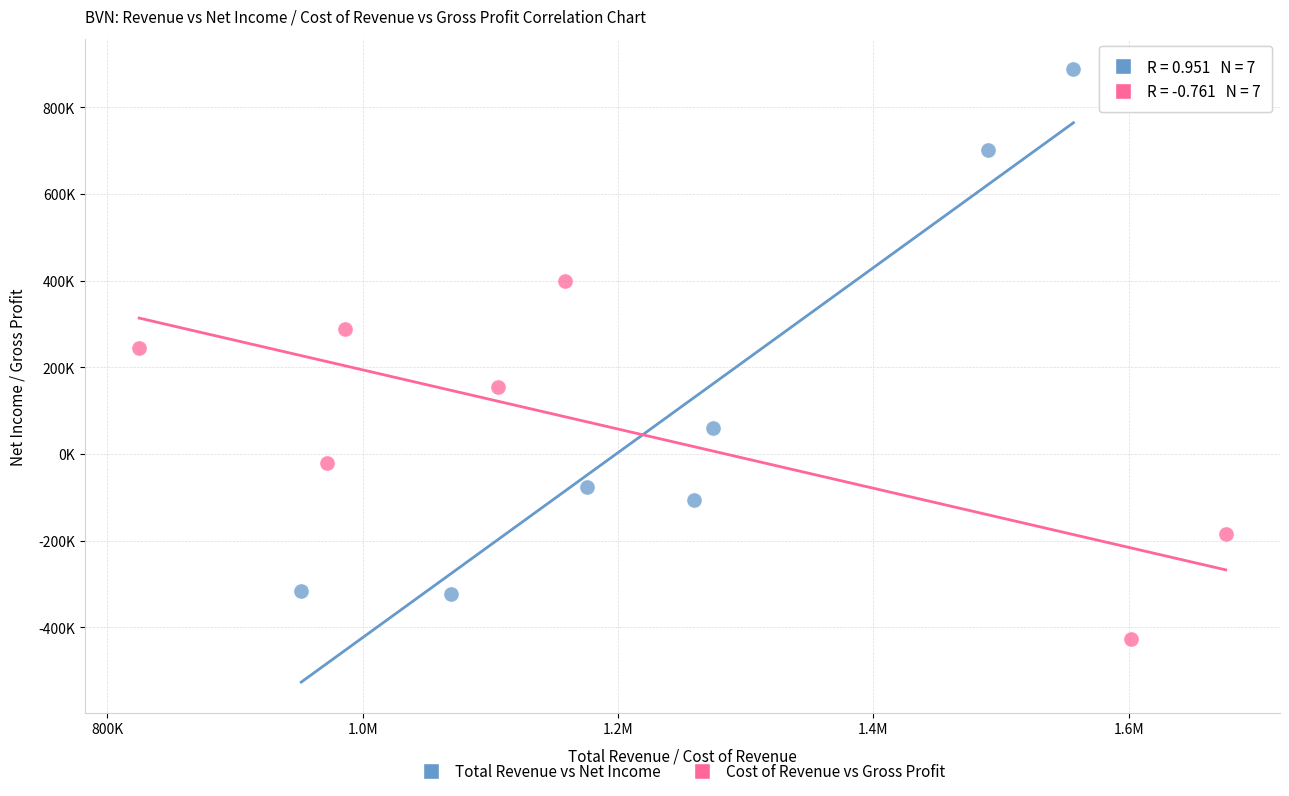

What are all the series names shown in the legend?

Total Revenue vs Net Income, Cost of Revenue vs Gross Profit